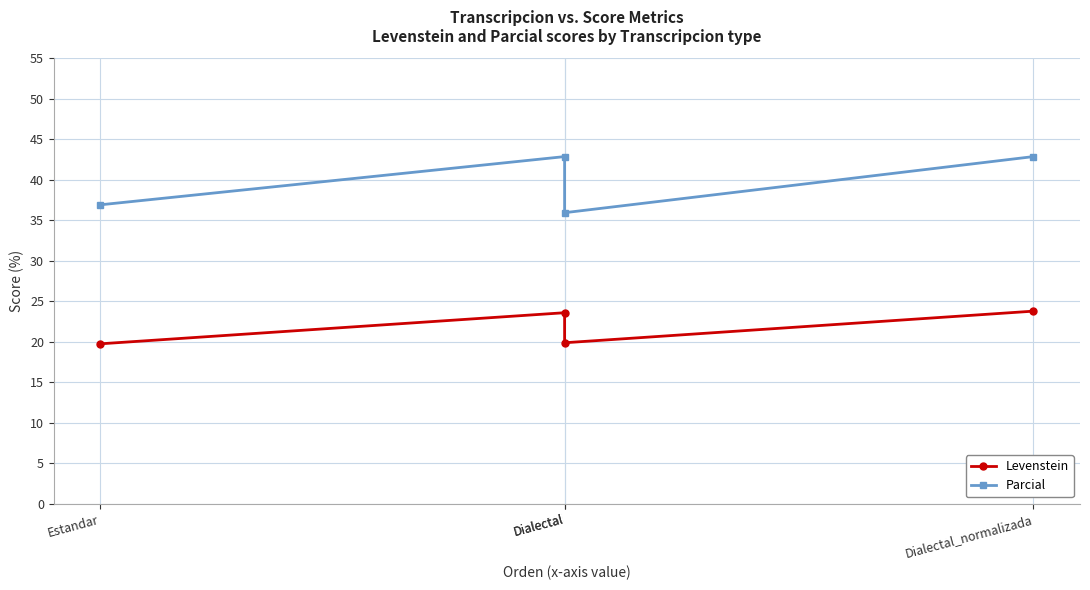

What is the approximate value of Parcial at Dialectal?

42.9